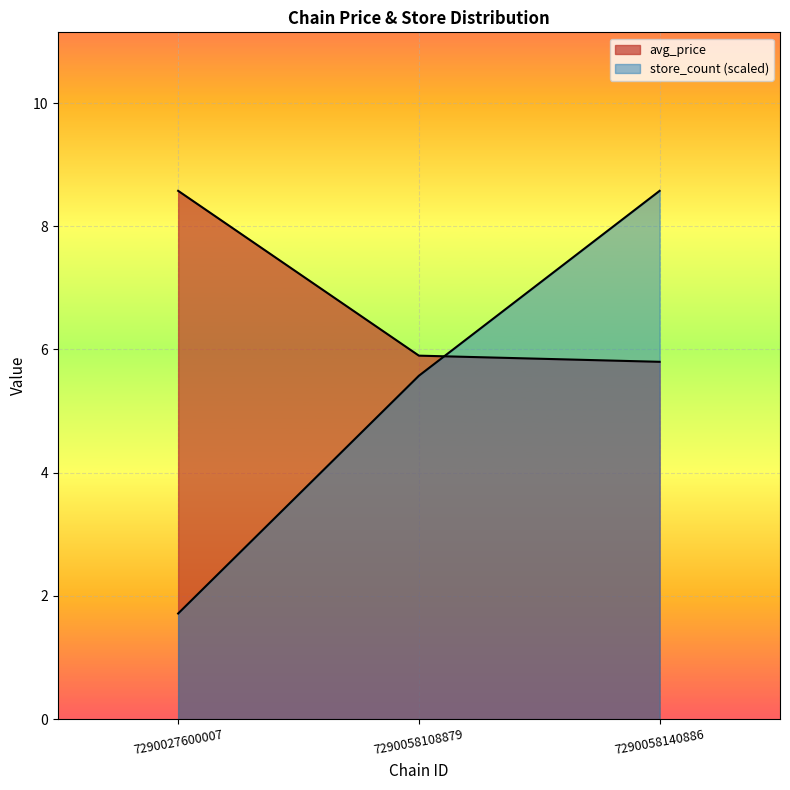

What is the spread (max minus min) of values at 7290027600007?

6.9